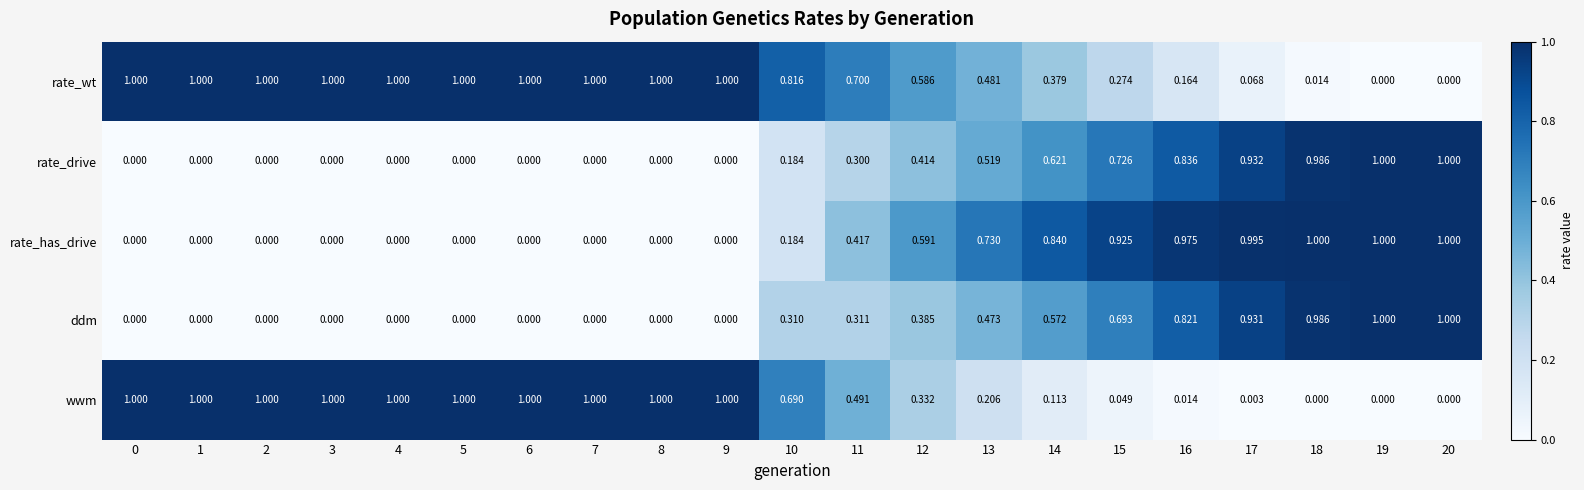

Which series has the largest total across all categories?

rate_wt